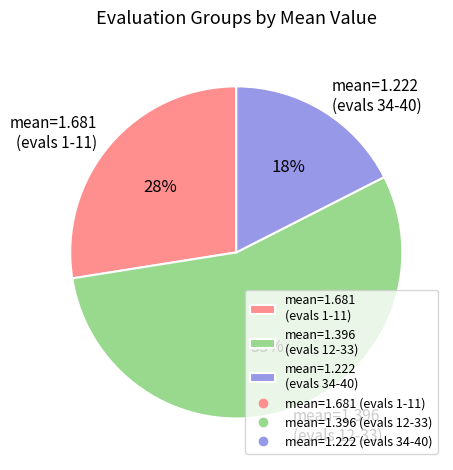

To the nearest percent, what is the average slice percentage?

33%